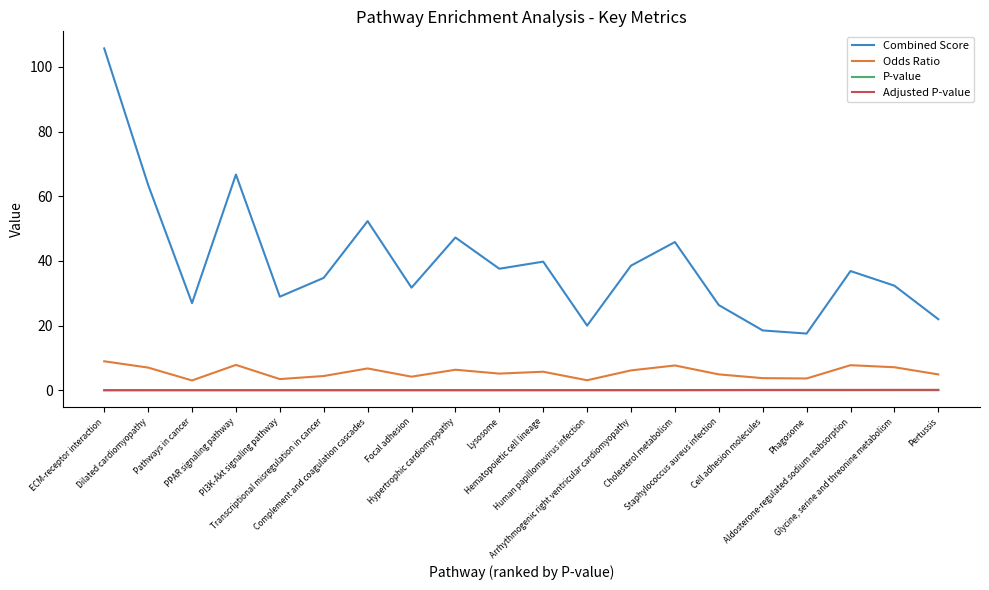

Which series has the largest total across all categories?

Combined Score